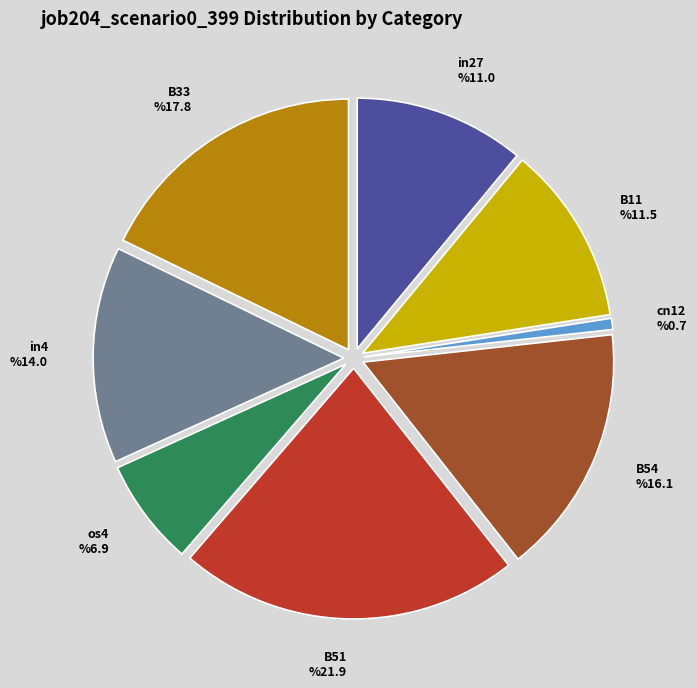

What is the largest slice in the pie chart?

B51